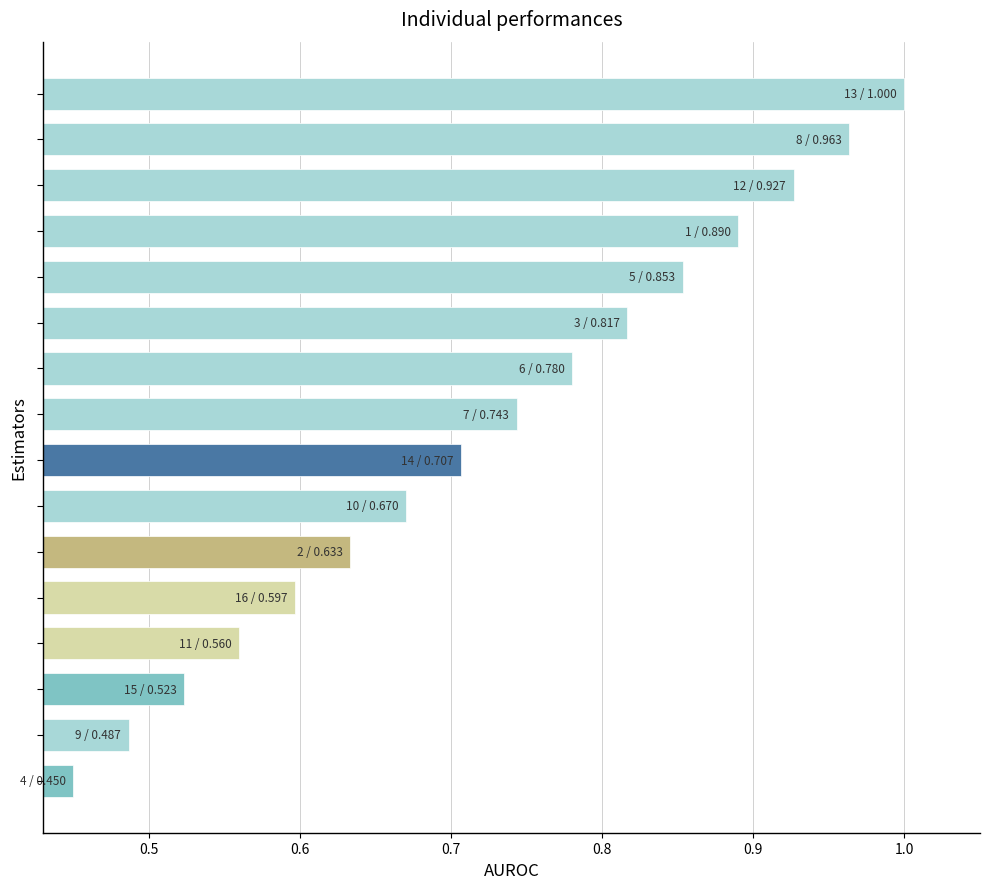

What is the sum of all values?

11.6